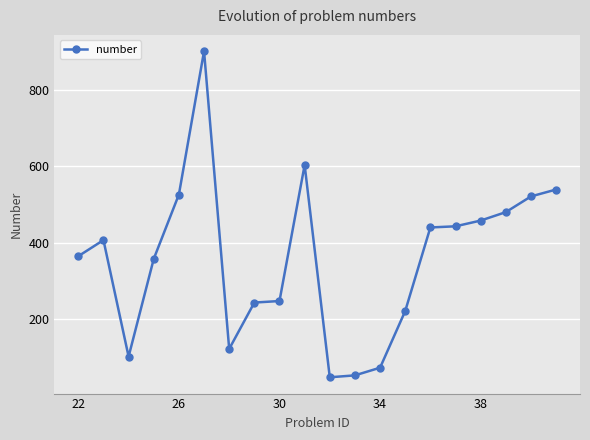

What is the value of the 2nd point from the left?

407